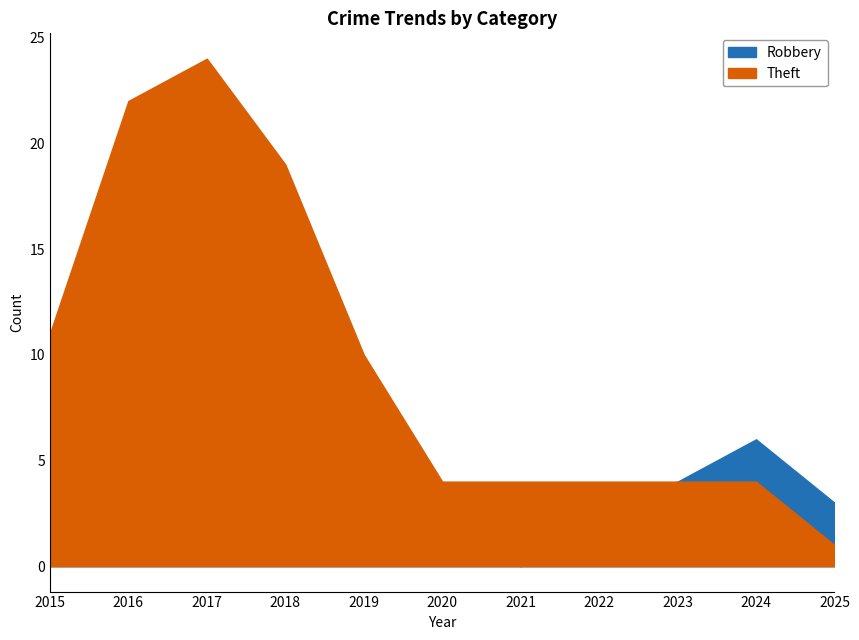

Rank the series by their average value, from lowest to highest.

Robbery, Theft